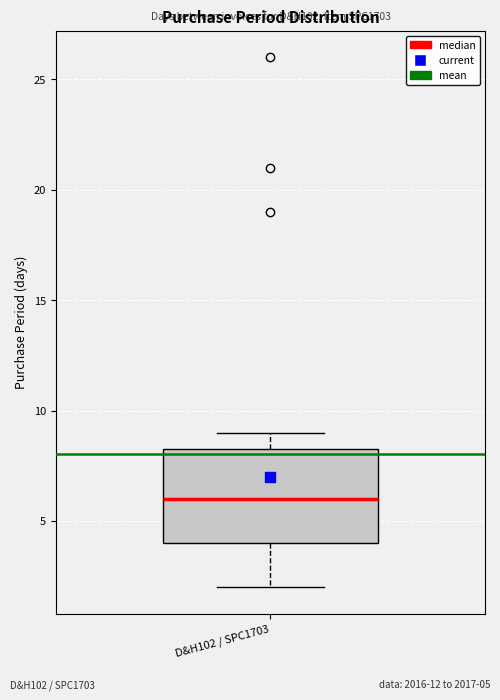

Read this box plot against the y-axis: the position of the median line, the range covered by the box, and the ends of both whiskers. The values are not printed on the chart, so give them approximately, as read against the axis.

median 6.0, box 4.0 to 8.5, whiskers 2.0 to 9.0